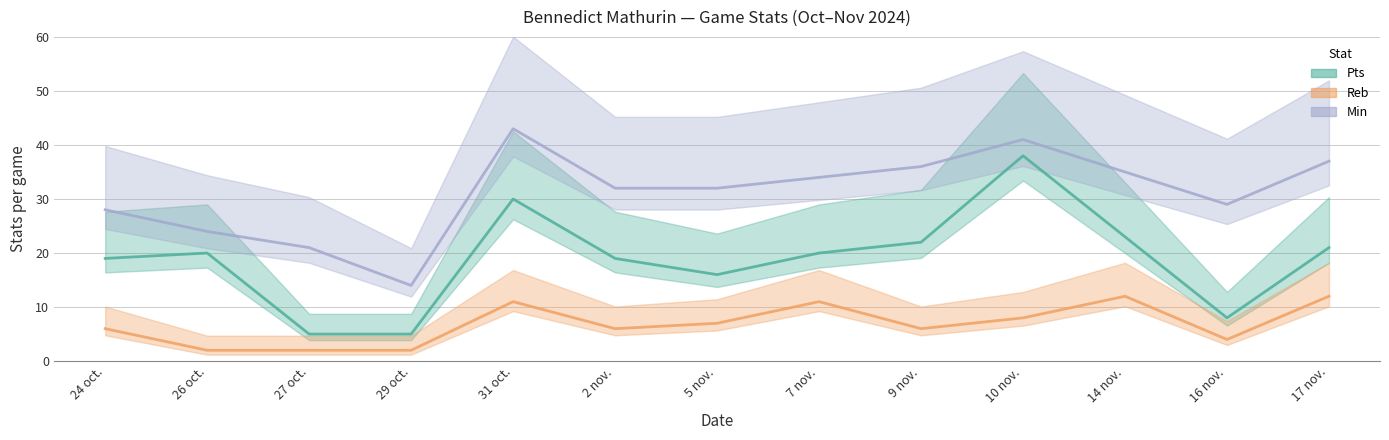

True or false: Reb and Min cross at least once.

False